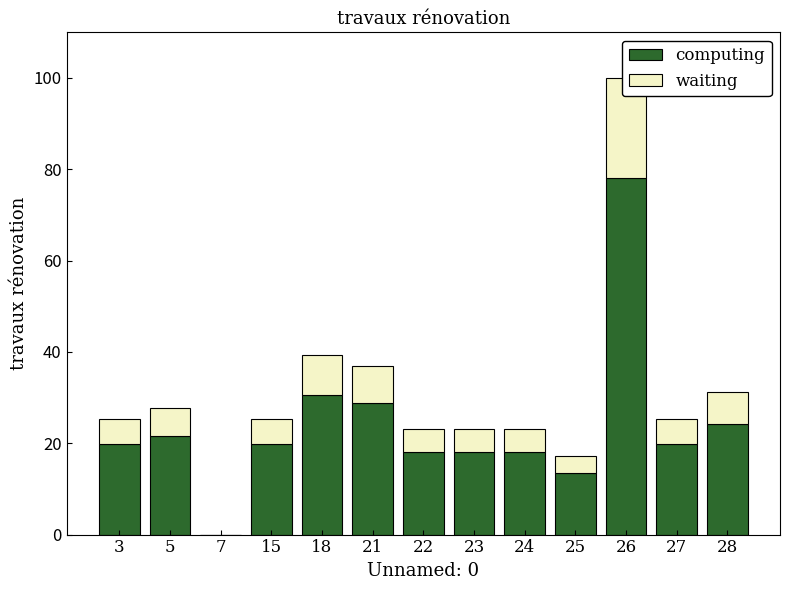

Is it true that computing equals 18.0 at 22?

True